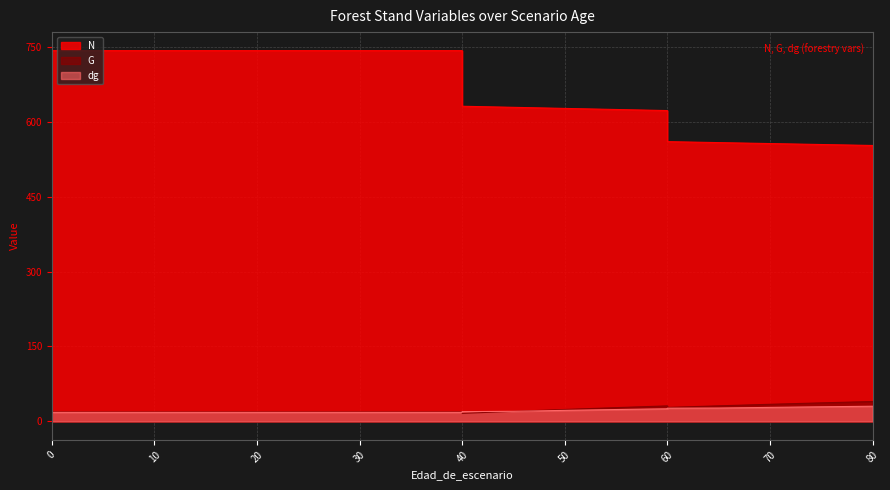

What is the average value of the N series?

667.2